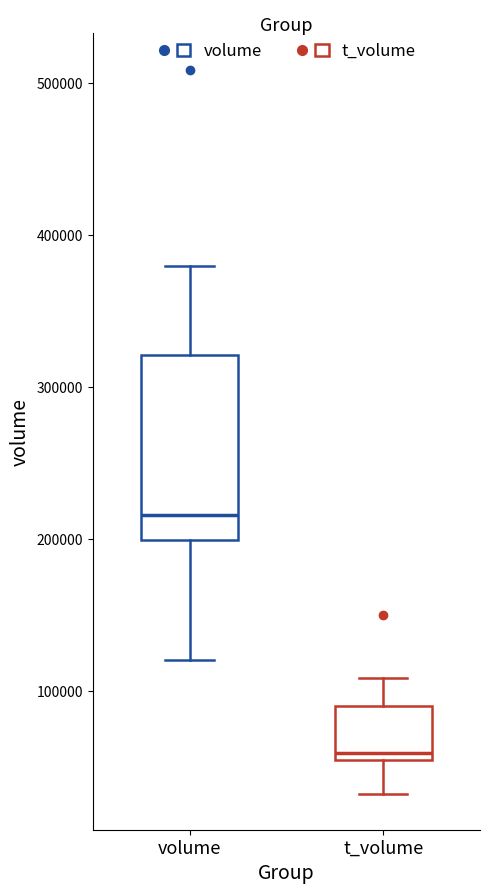

Reading left to right, read every box against the y-axis: the position of its median line, the range the box covers, and the ends of its whiskers. The values are not printed on the chart, so give them approximately, as read against the axis.

volume: median 220000, box 200000 to 320000, whiskers 120000 to 380000
t_volume: median 60000, box 50000 to 90000, whiskers 30000 to 110000